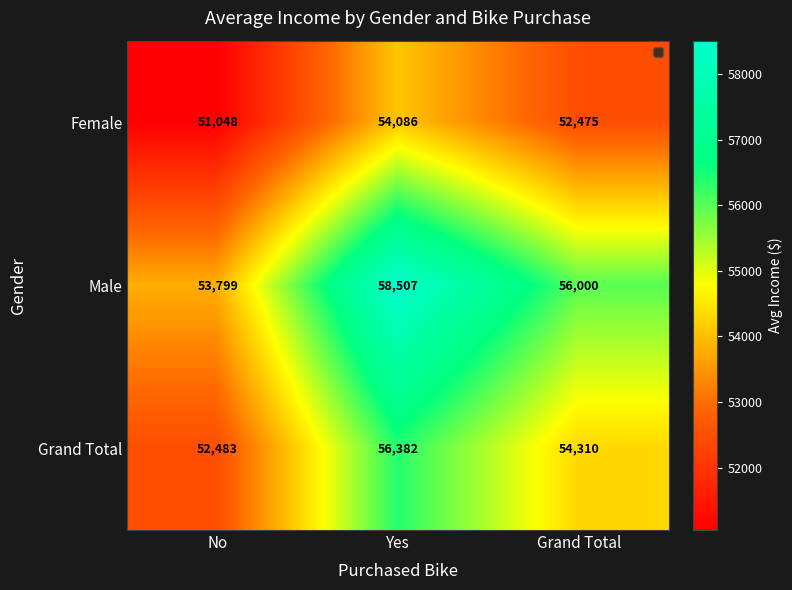

Which series has the largest total across all categories?

Male